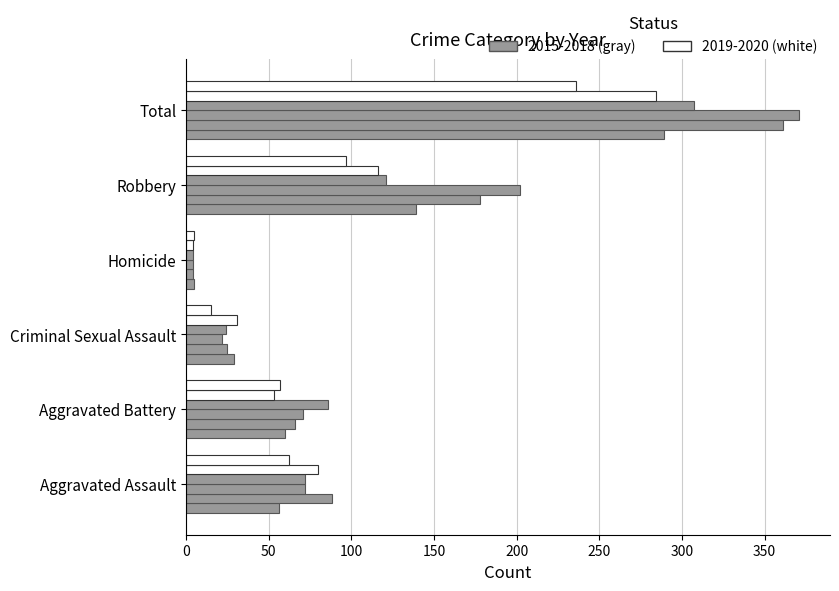

Count the number of categories in the chart.

6